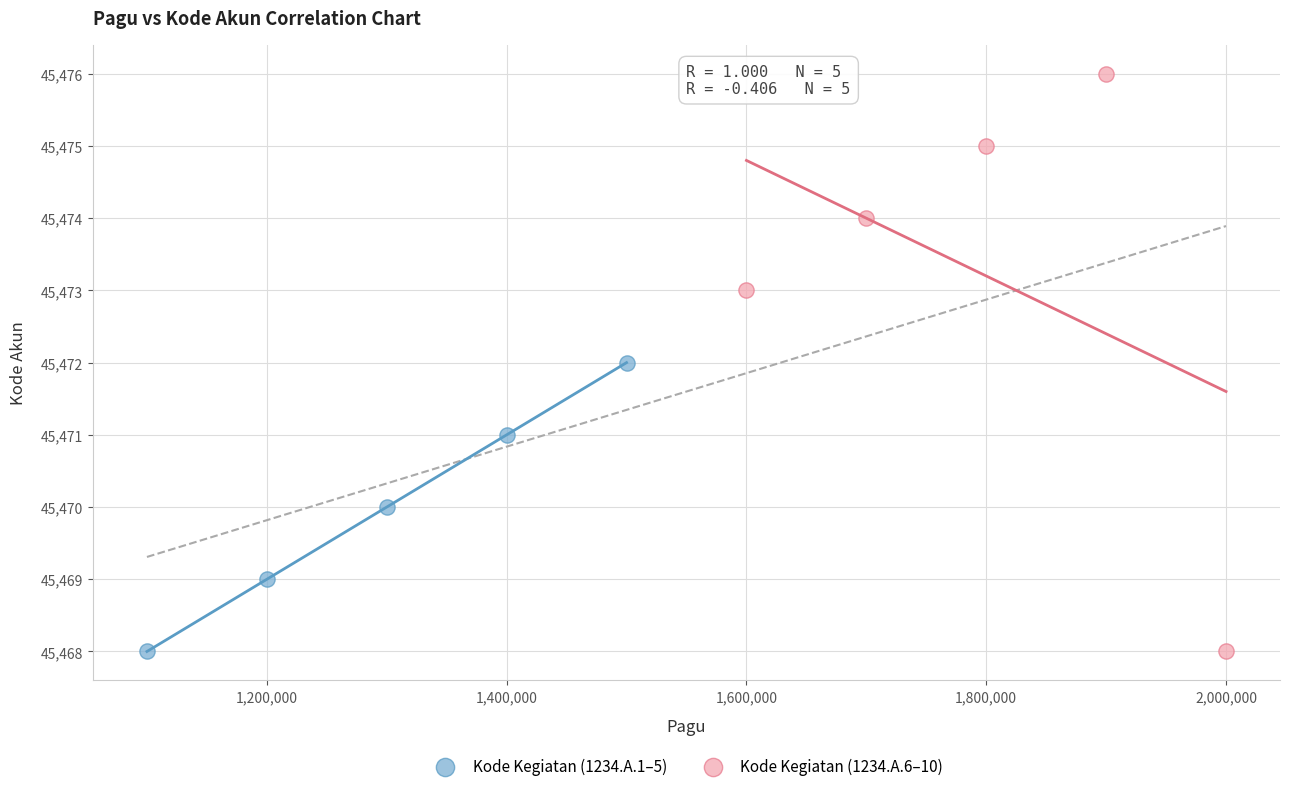

Which series reaches the maximum Y coordinate?

Kode Kegiatan (1234.A.6–10)